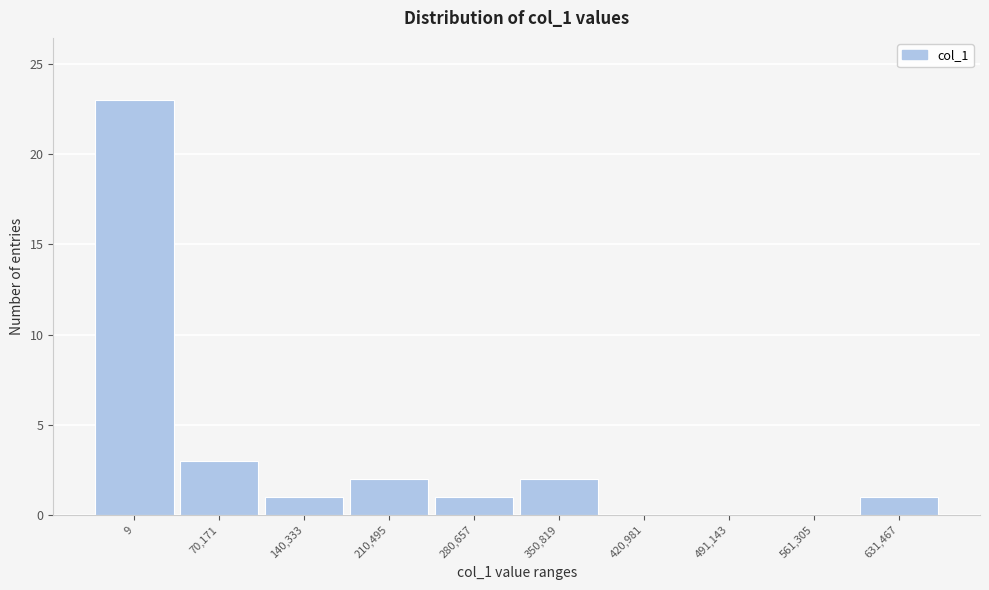

Reading right to left, list all the values displayed in this chart.

631,467=1	561,305=0	491,143=0	420,981=0	350,819=2	280,657=1	210,495=2	140,333=1	70,171=3	9=23